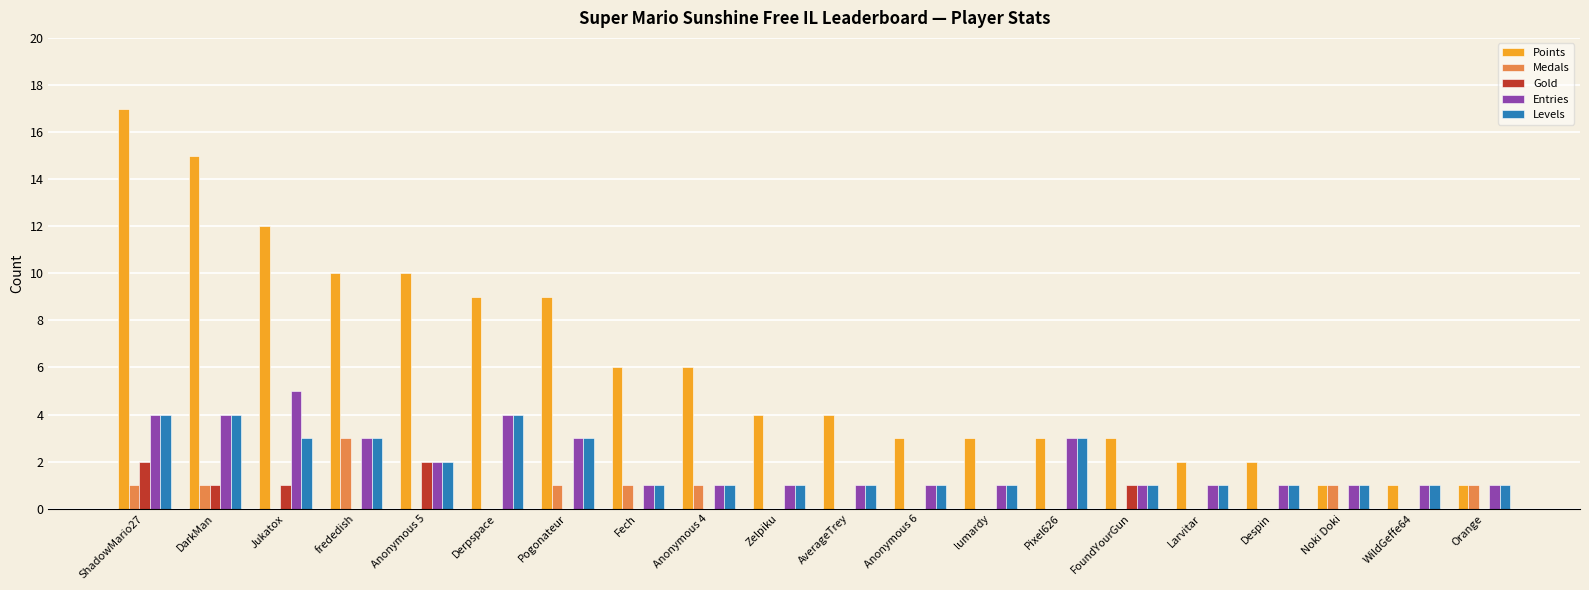

Which series has the largest range (max minus min)?

Points